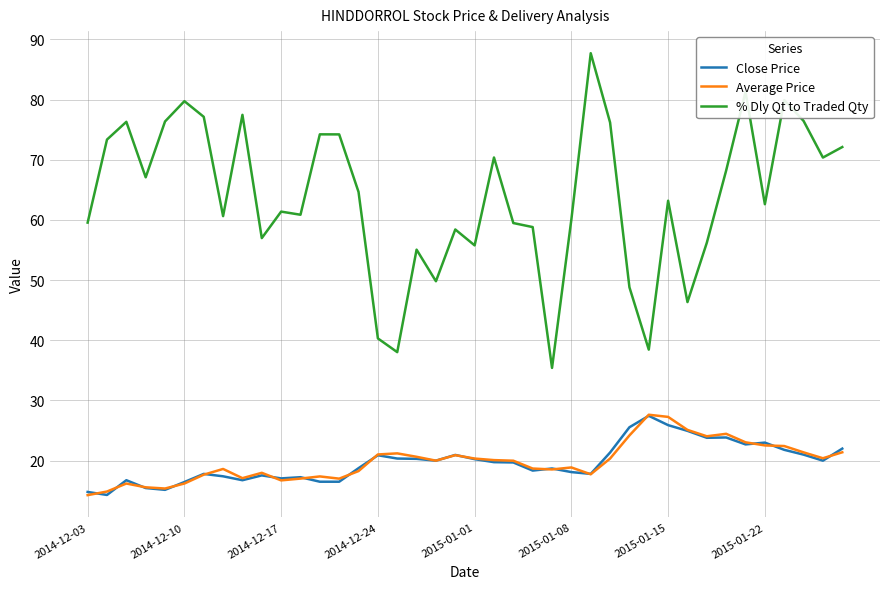

What is the minimum value shown in the chart?

14.3